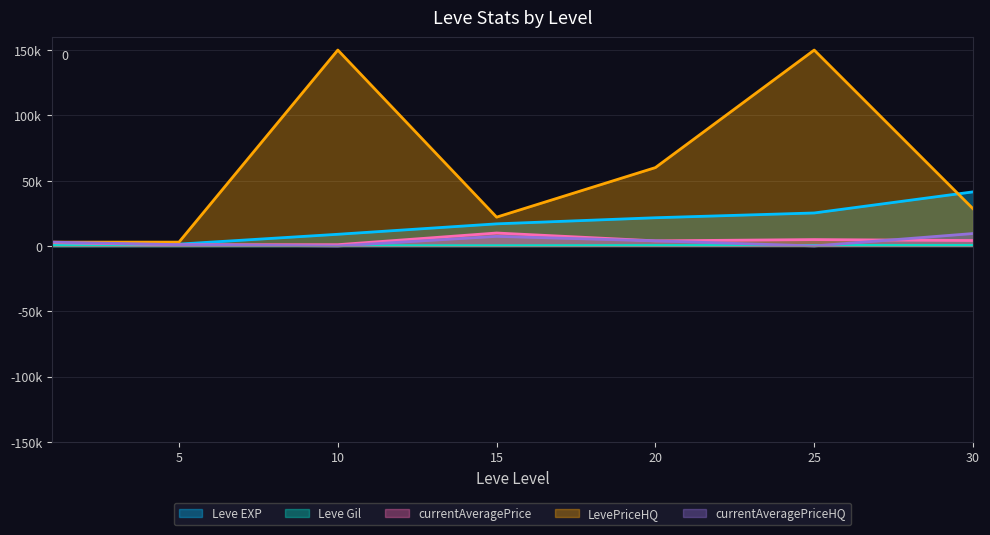

At which category does currentAveragePriceHQ reach its first local valley?

10